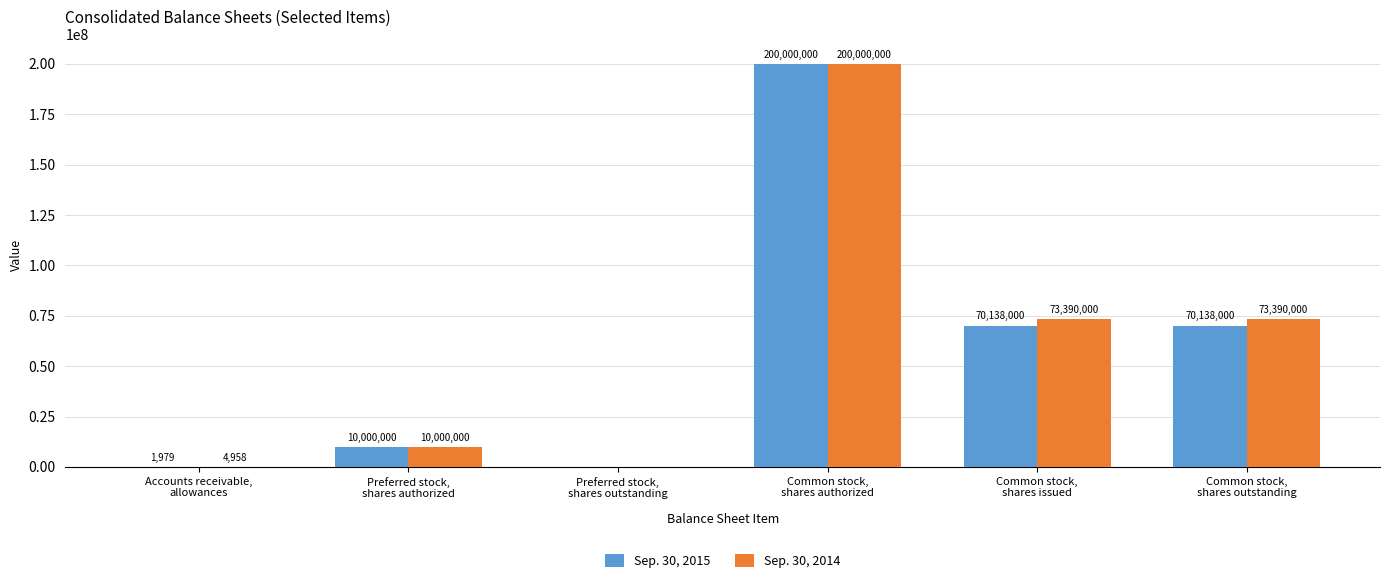

How many data points does each series have?

6